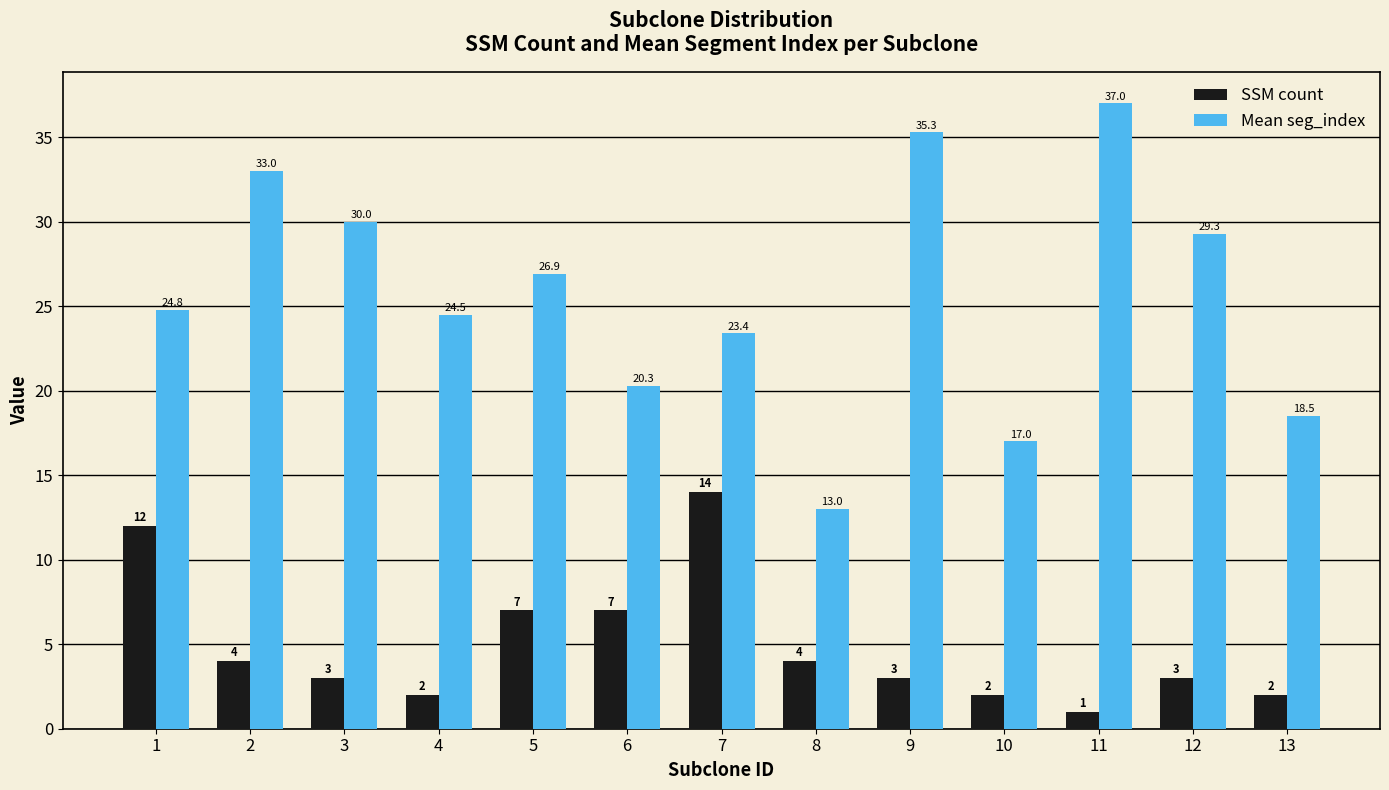

Does the chart contain any negative values?

No